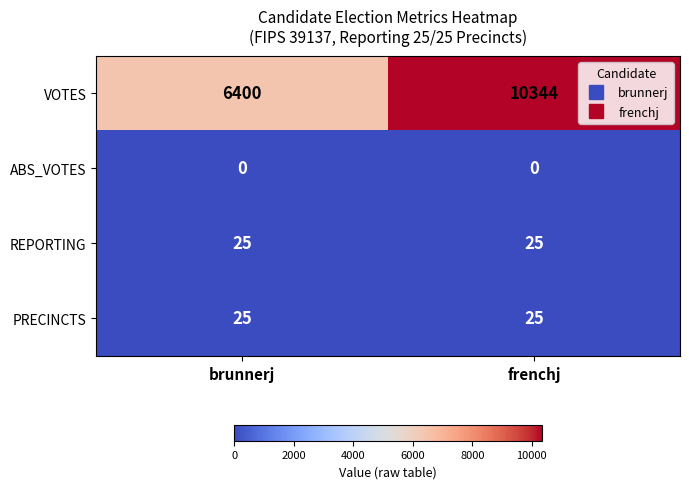

The value of PRECINCTS at brunnerj is 43. True or false?

False